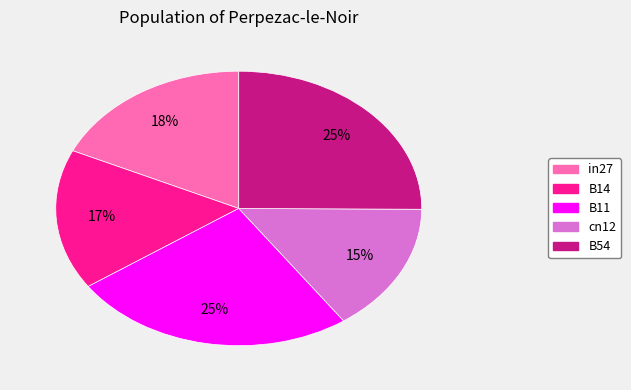

How many segments does this pie chart have?

5